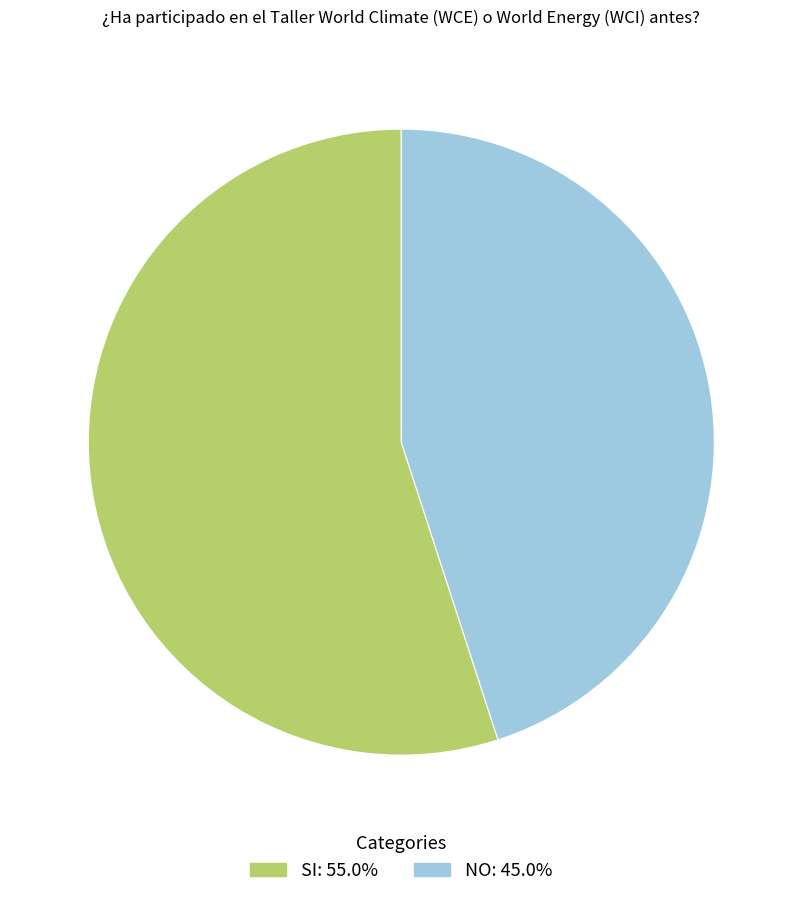

The NO slice represents 45% of the pie. True or false?

True